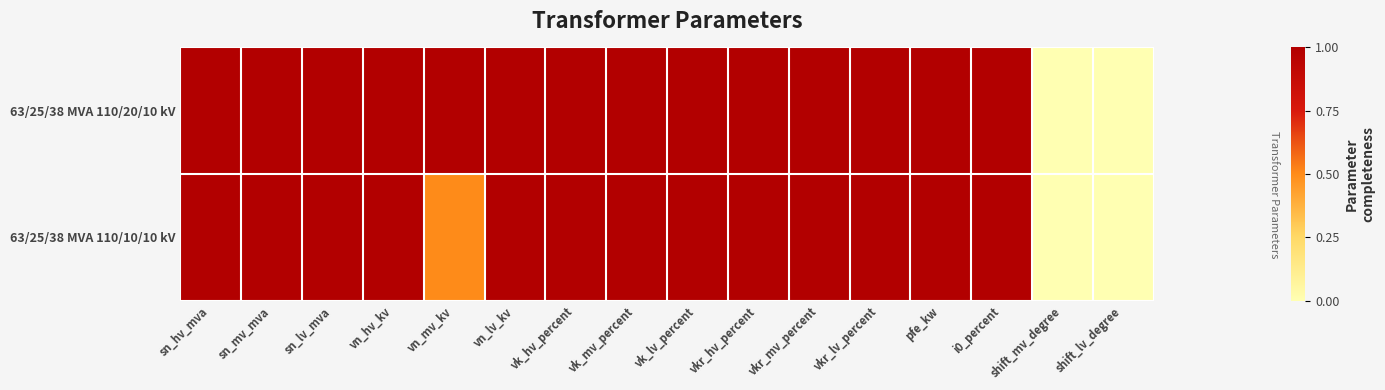

What is the maximum value shown in the chart?

1.0